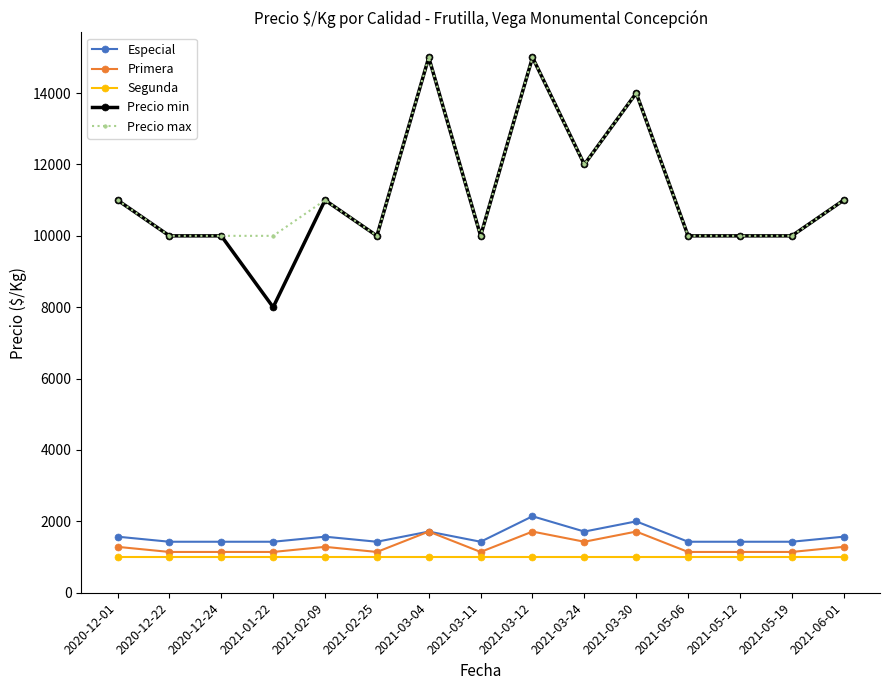

What is the label of the 12th point from the right?

2021-01-22